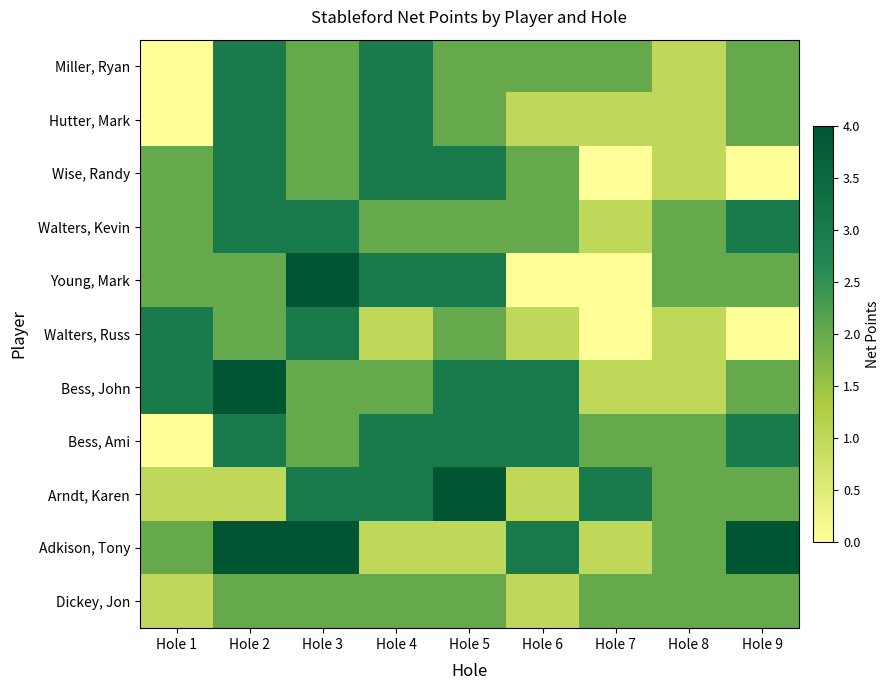

What is the difference between the highest and lowest values at Hole 1?

3